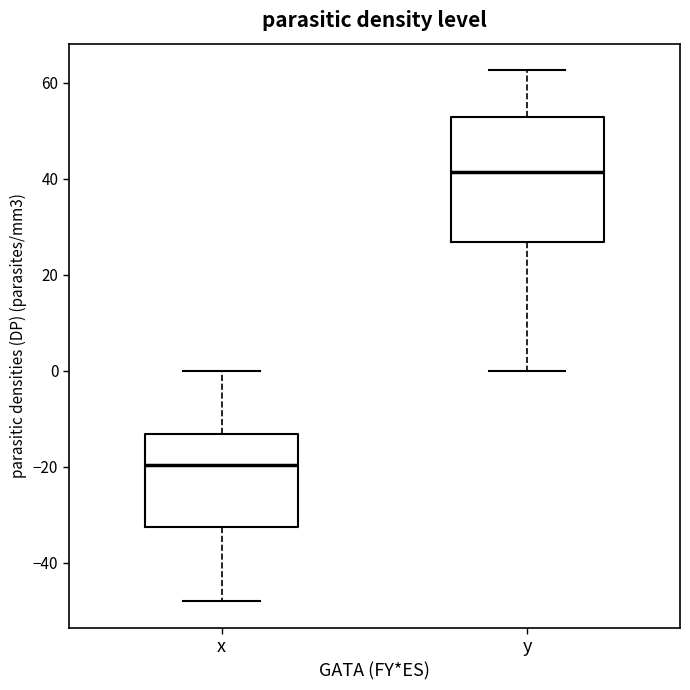

Reading left to right, read every box against the y-axis: the position of its median line, the range the box covers, and the ends of its whiskers. The values are not printed on the chart, so give them approximately, as read against the axis.

x: median -20, box -32 to -14, whiskers -48 to 0
y: median 42, box 26 to 52, whiskers 0 to 62